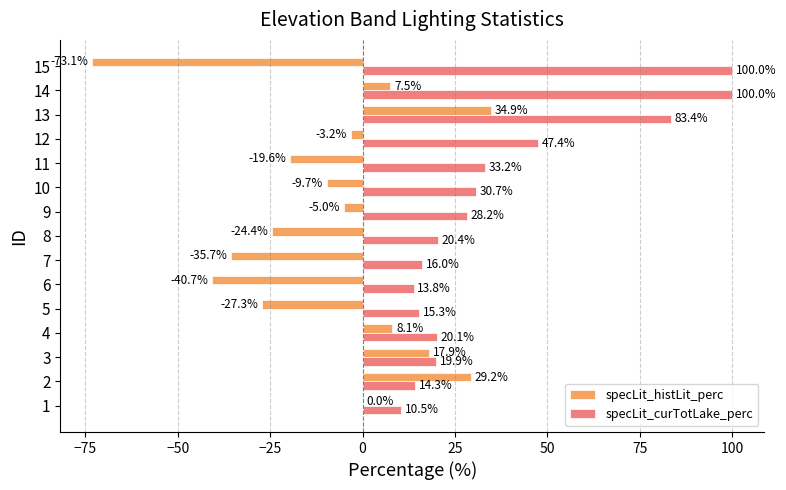

Between 4 and 14, which series saw the biggest shift?

specLit_curTotLake_perc